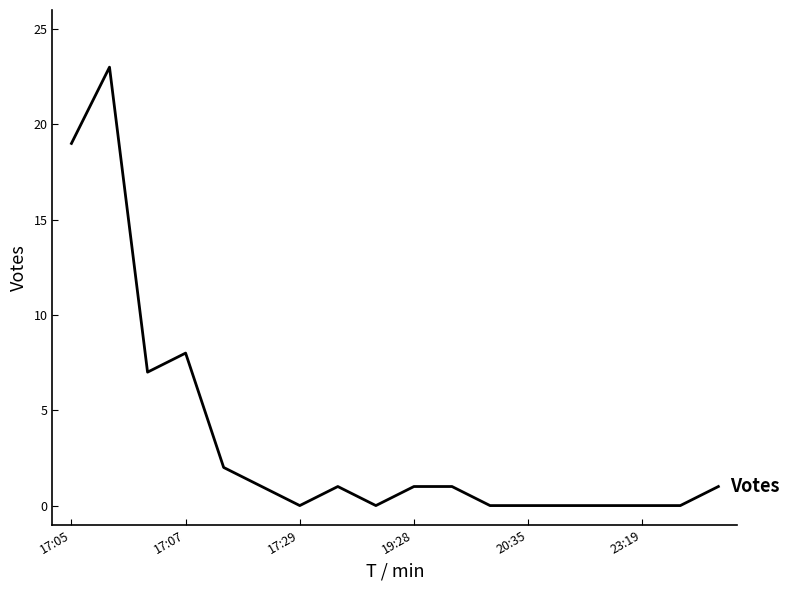

What is the difference between the maximum and minimum values?

23